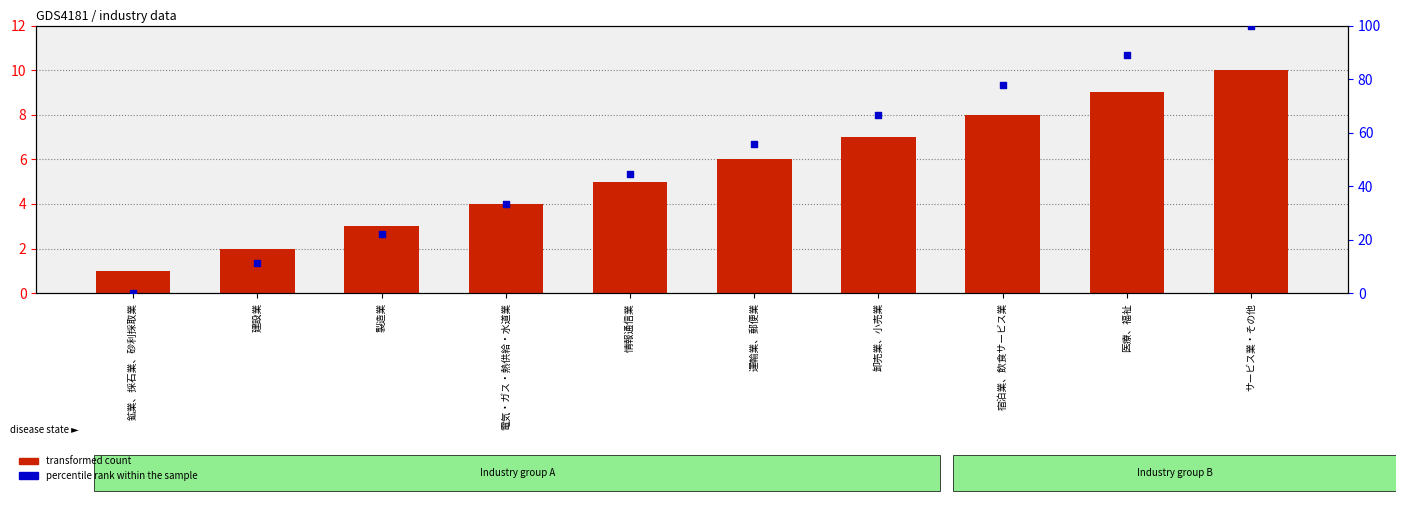

At how many categories does at least one series exceed 70?

3